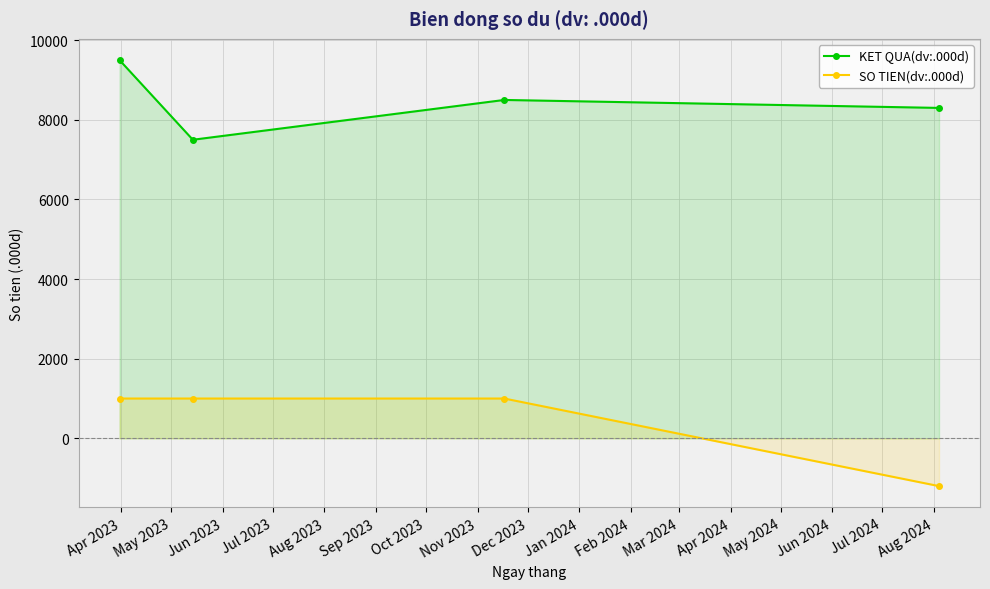

Rank the series by their maximum value, from highest to lowest.

KET QUA(dv:.000d), SO TIEN(dv:.000d)